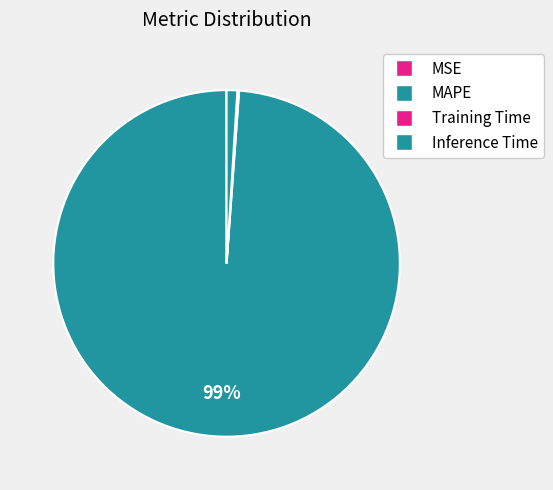

Count the number of slices in the pie.

4